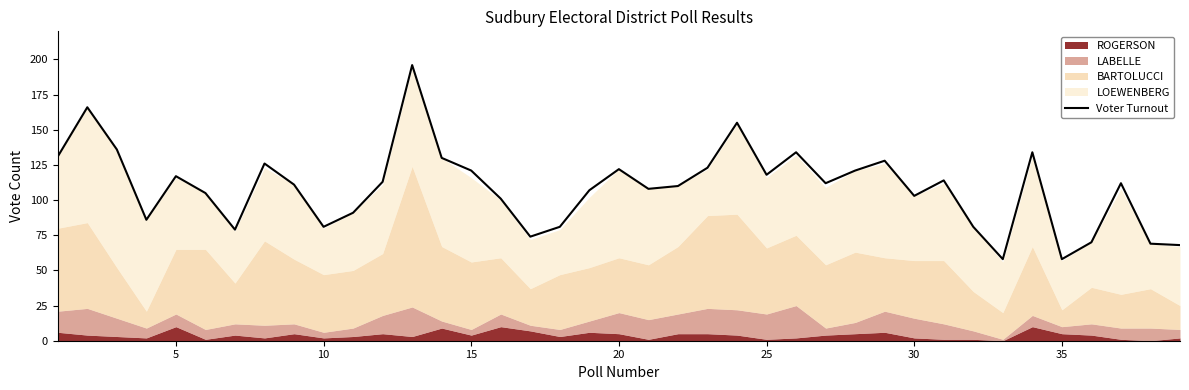

What is the maximum value for Voter Turnout?

196